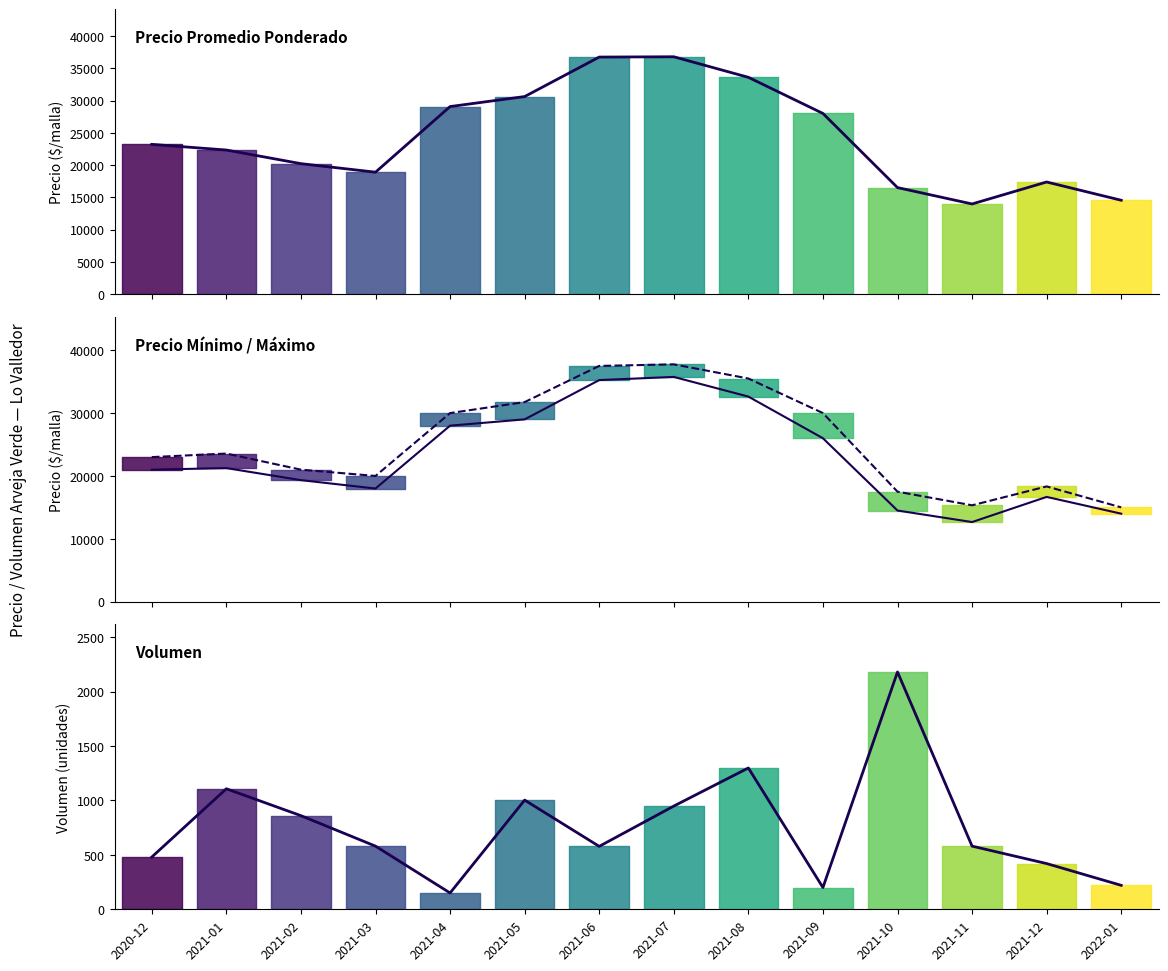

True or false: Precio promedio ponderado has a value of 33601 at 2021-08.

True